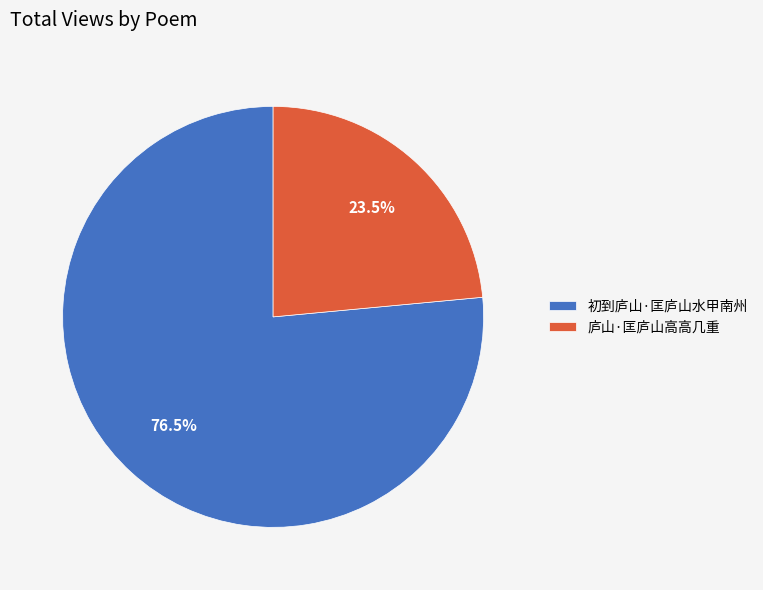

What percentage do 庐山·匡庐山高高几重 and 初到庐山·匡庐山水甲南州 together represent?

100.0%